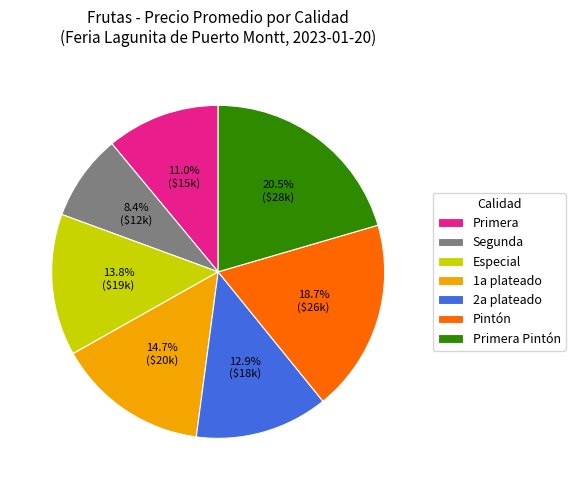

Approximately how many times larger is the value at Especial compared to 2a plateado?

1.1